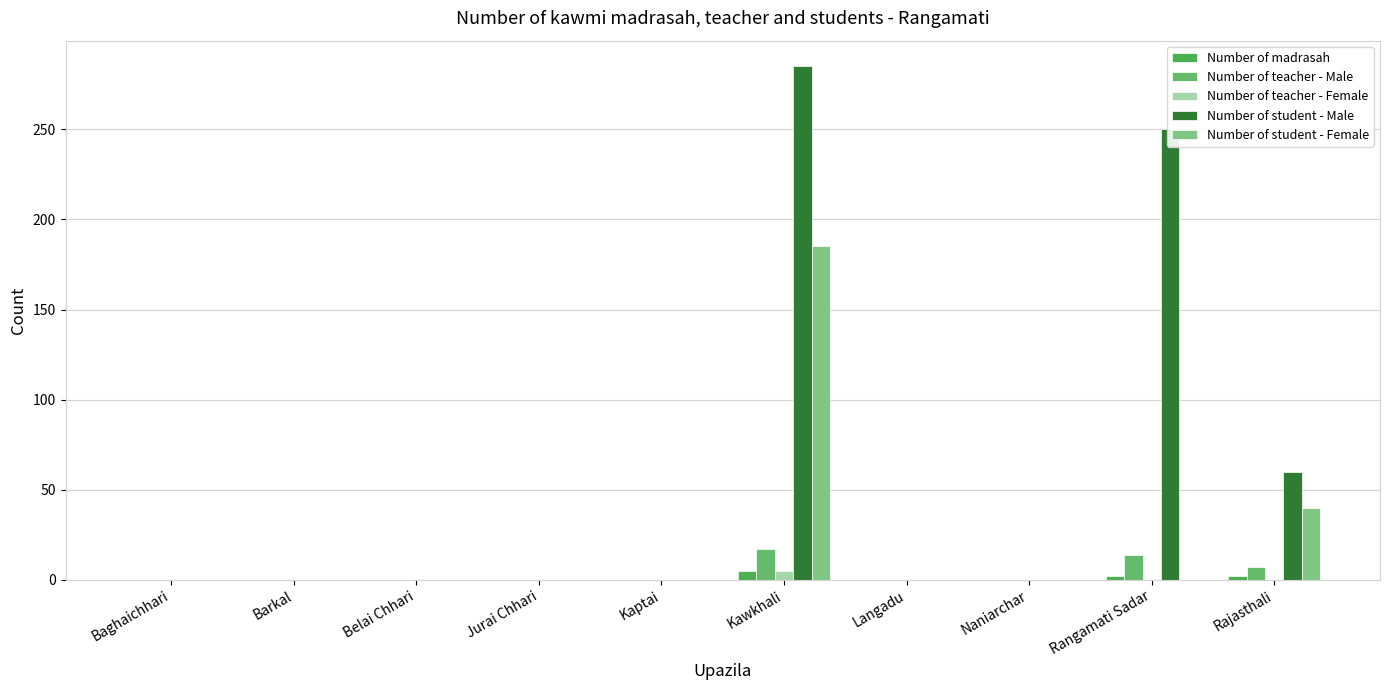

How many data points in Number of student - Female are above 0?

2